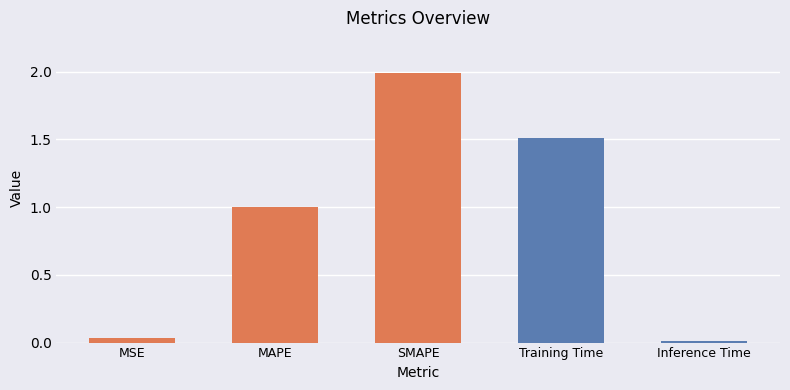

What is the sum of the values at MSE and MAPE?

1.0